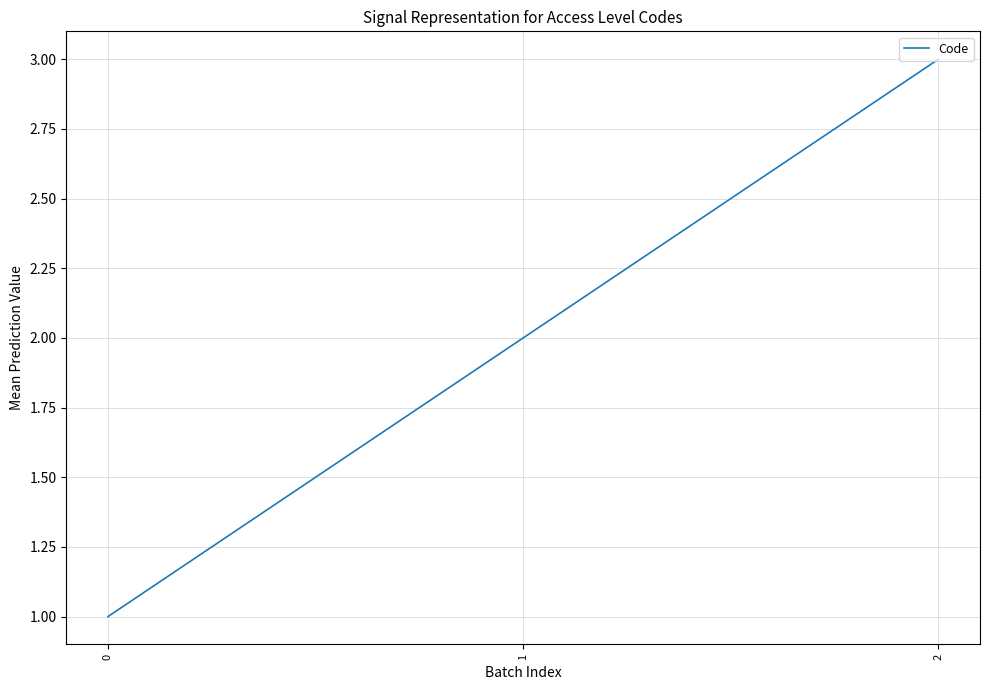

Count the number of categories in the chart.

3